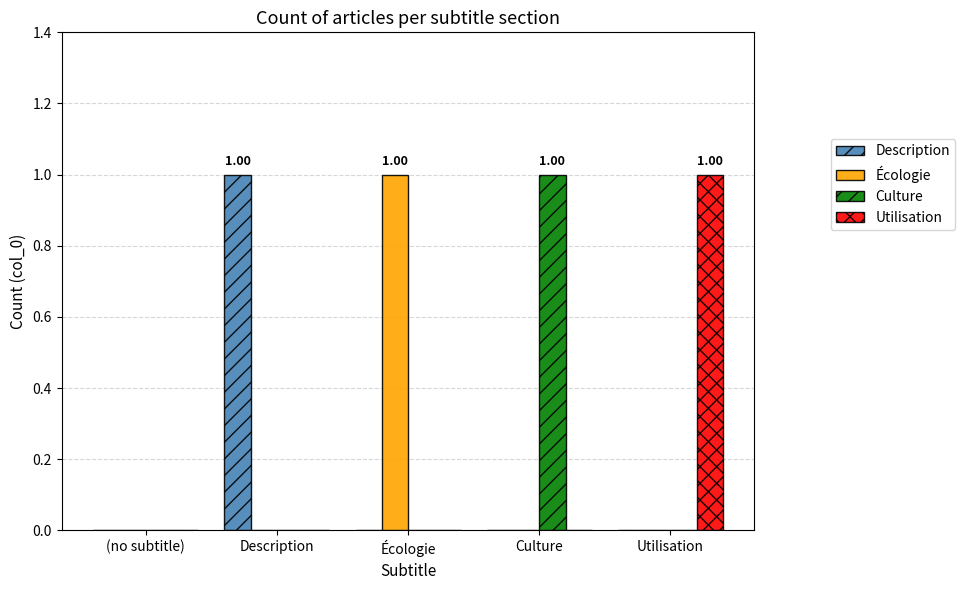

Count the number of data series in this chart.

4